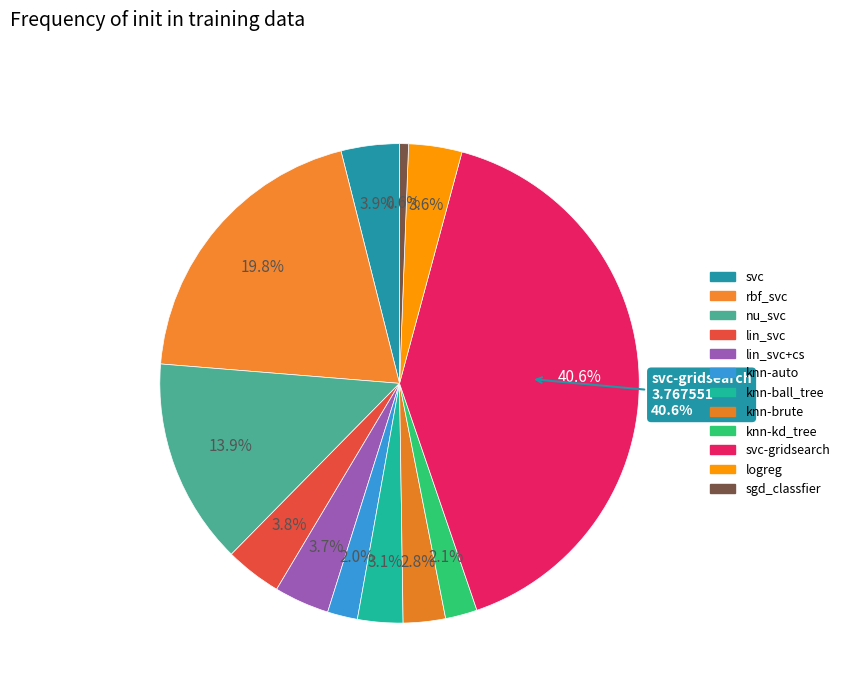

What is the change in value from svc to knn-brute?

-0.1